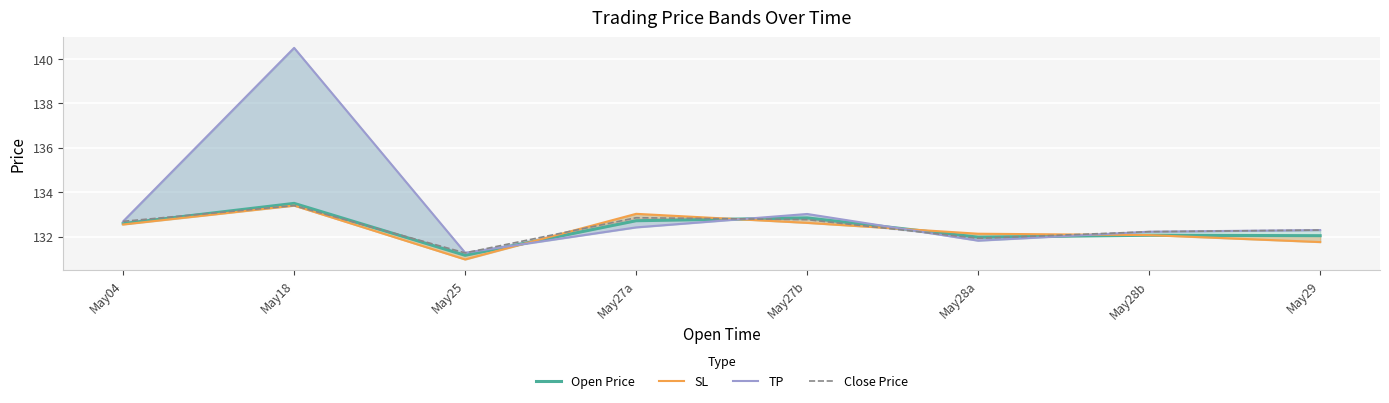

What is the sum of all TP values?

1066.3